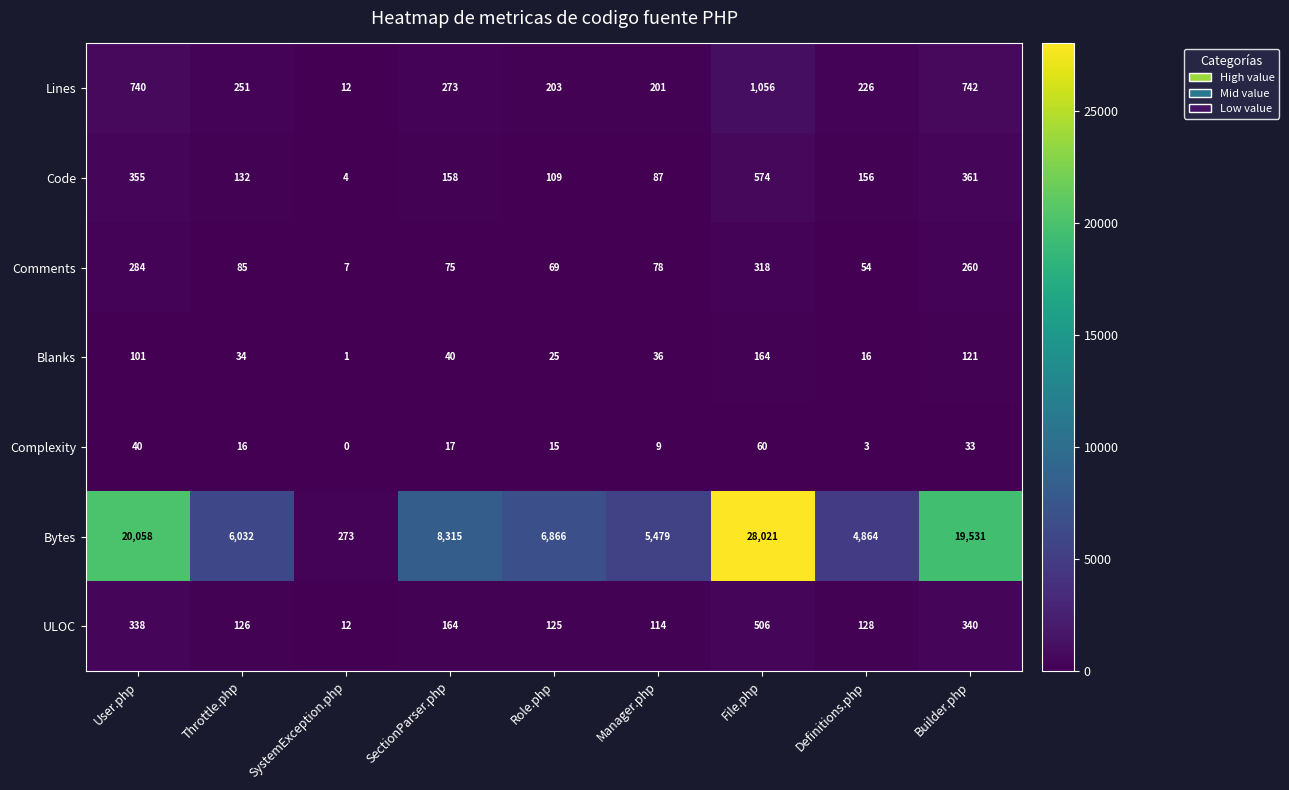

Which series changed the most between SectionParser.php and Definitions.php?

Bytes